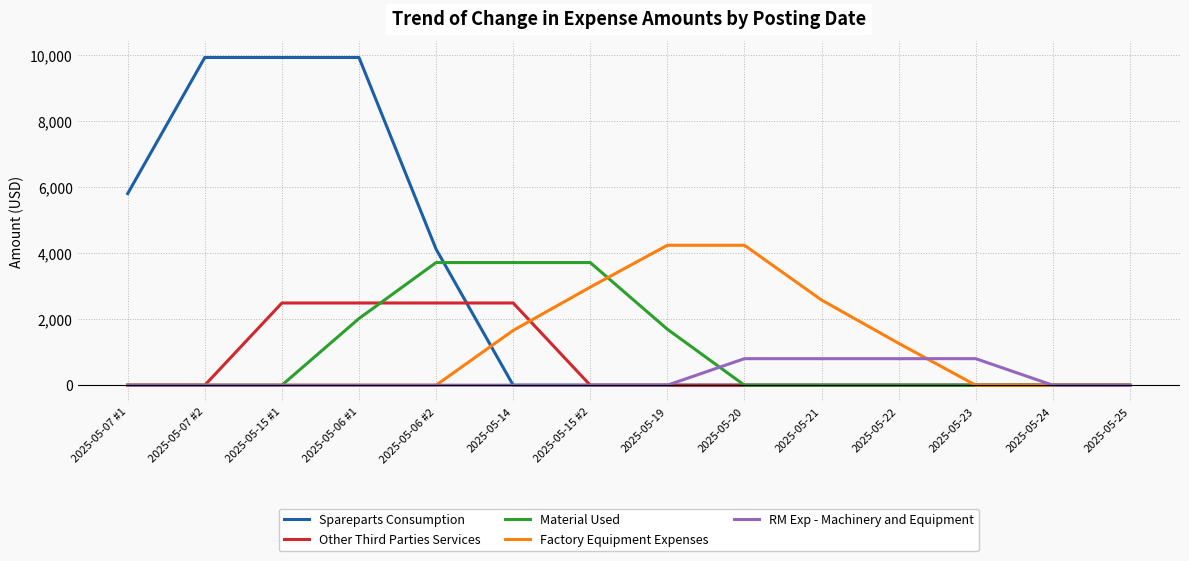

How many values in the Factory Equipment Expenses series exceed 0?

6